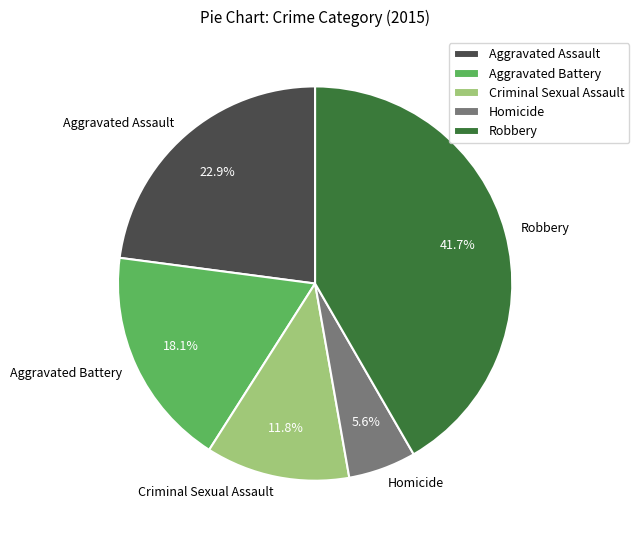

Rank the categories by value from highest to lowest.

Robbery, Aggravated Assault, Aggravated Battery, Criminal Sexual Assault, Homicide